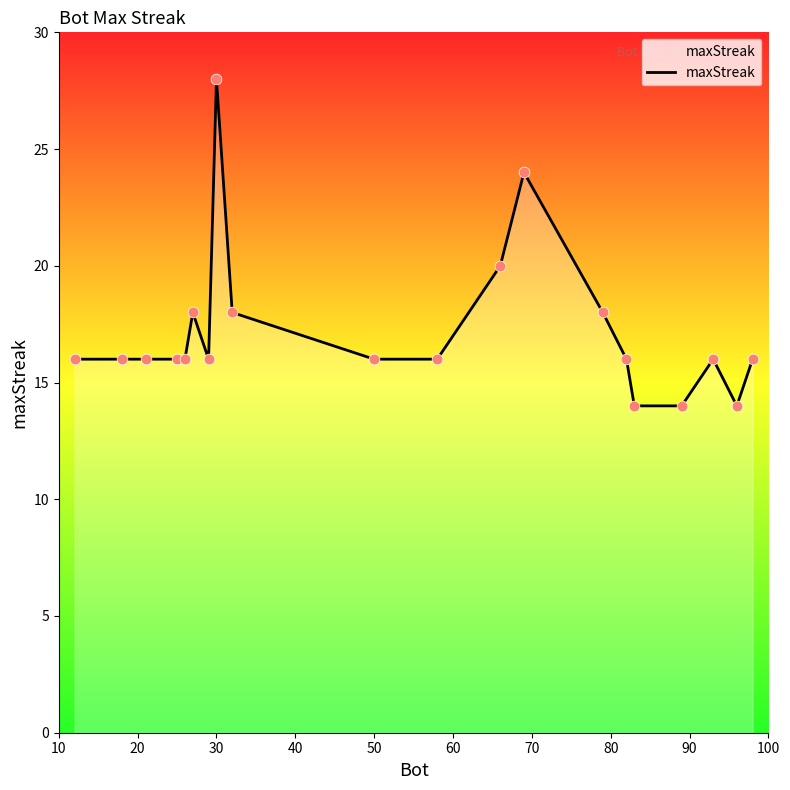

What is the greatest value displayed?

28